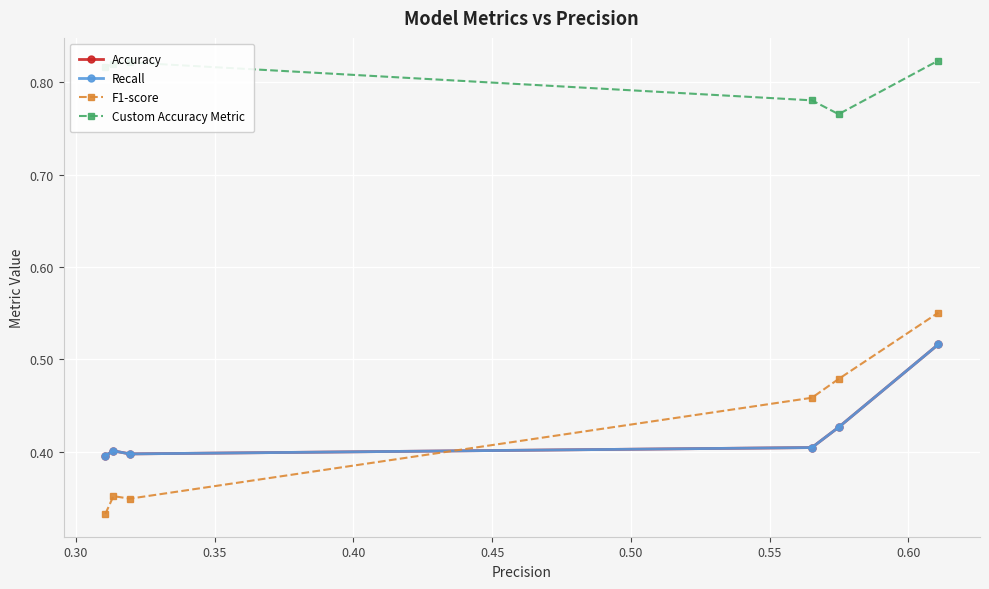

At how many categories does at least one series exceed 0?

6